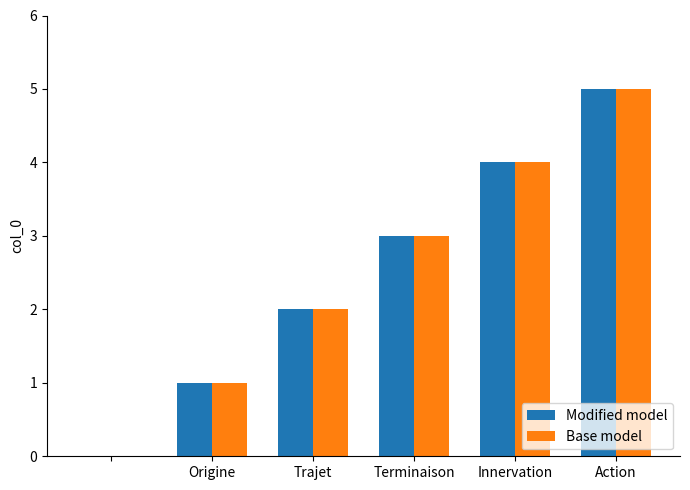

What is the sum of all Base model values?

15